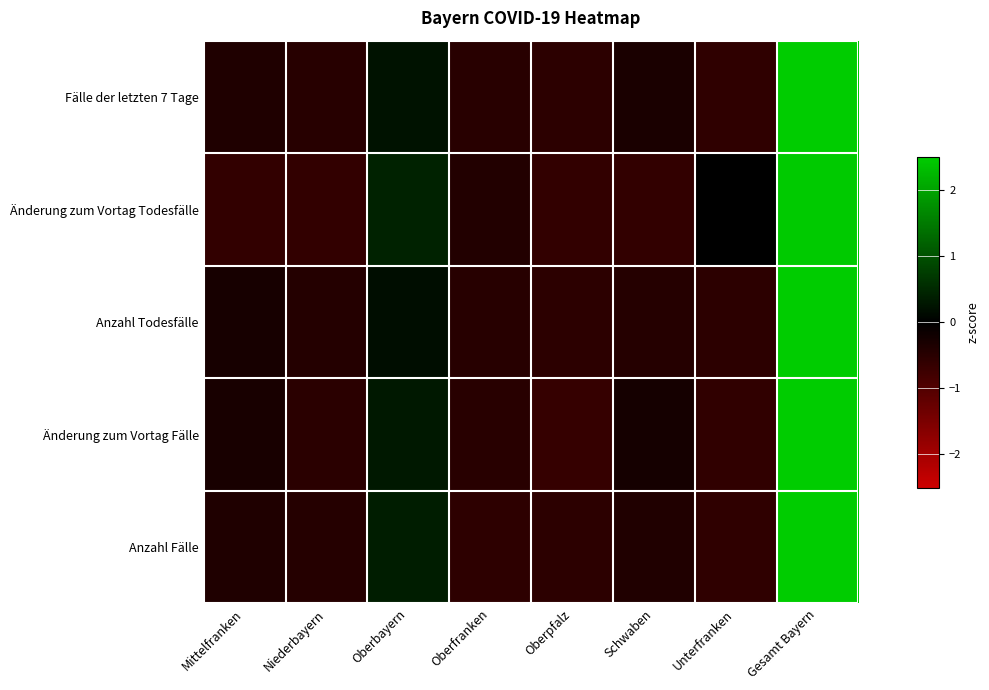

Reading left to right, extract all data points from this chart.

Anzahl Fälle: Mittelfranken=-0.4	Niederbayern=-0.5	Oberbayern=0.4	Oberfranken=-0.5	Oberpfalz=-0.5	Schwaben=-0.4	Unterfranken=-0.6	Gesamt Bayern=2.5
Änderung zum Vortag Fälle: Mittelfranken=-0.3	Niederbayern=-0.5	Oberbayern=0.3	Oberfranken=-0.5	Oberpfalz=-0.6	Schwaben=-0.3	Unterfranken=-0.6	Gesamt Bayern=2.5
Anzahl Todesfälle: Mittelfranken=-0.3	Niederbayern=-0.4	Oberbayern=0.2	Oberfranken=-0.5	Oberpfalz=-0.5	Schwaben=-0.5	Unterfranken=-0.5	Gesamt Bayern=2.6
Änderung zum Vortag Todesfälle: Mittelfranken=-0.6	Niederbayern=-0.6	Oberbayern=0.4	Oberfranken=-0.4	Oberpfalz=-0.6	Schwaben=-0.6	Unterfranken=0.0	Gesamt Bayern=2.5
Fälle der letzten 7 Tage: Mittelfranken=-0.4	Niederbayern=-0.5	Oberbayern=0.2	Oberfranken=-0.5	Oberpfalz=-0.5	Schwaben=-0.3	Unterfranken=-0.6	Gesamt Bayern=2.6